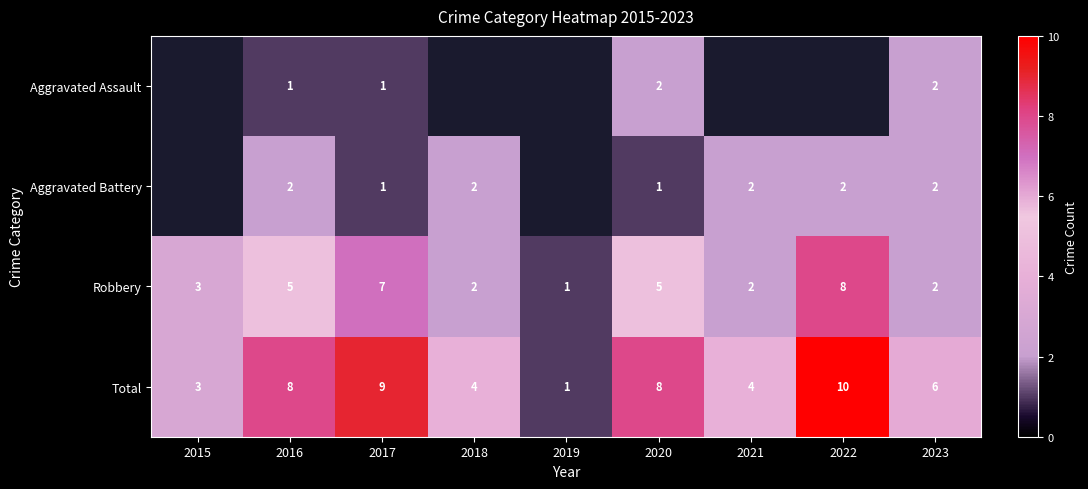

At which label does Total first exceed 6?

2016